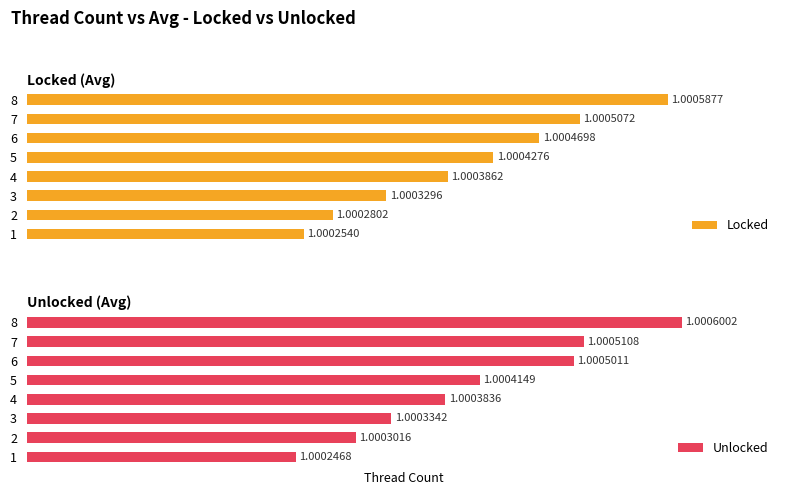

Is it true that Unlocked equals 114.1 at 4?

False